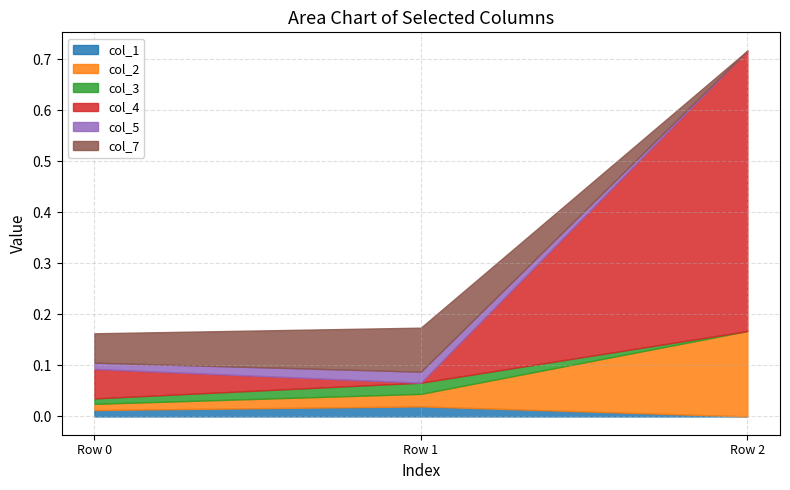

Is the value of col_4 at Row 0 greater than the value of col_5 at Row 0?

Yes